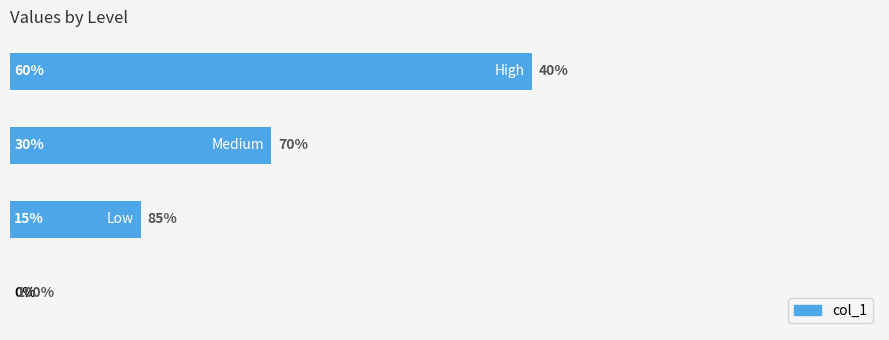

Rank the categories by value from lowest to highest.

0, 1, 2, 3